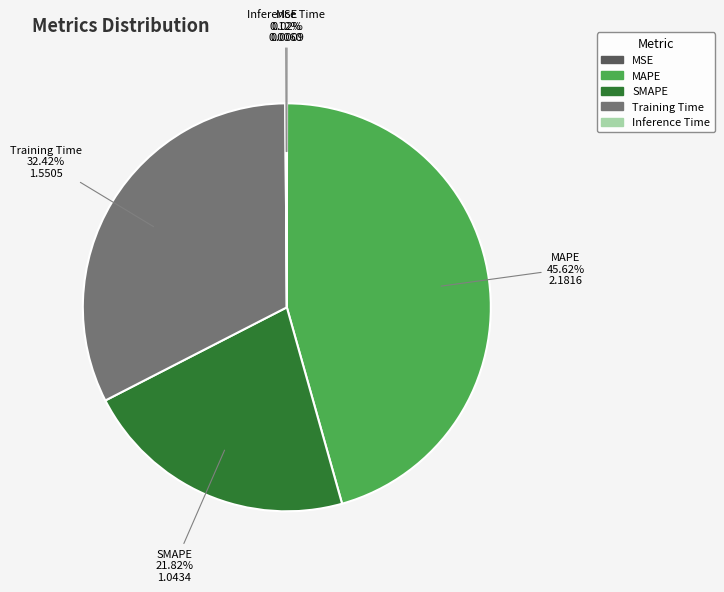

True or false: MAPE accounts for 39% of the total.

False